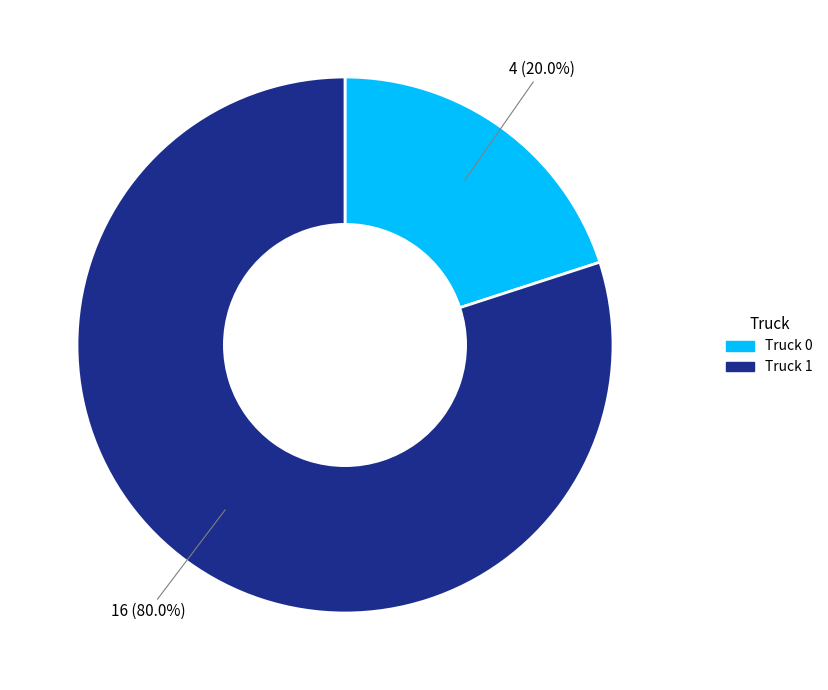

What is the majority slice?

Truck 1